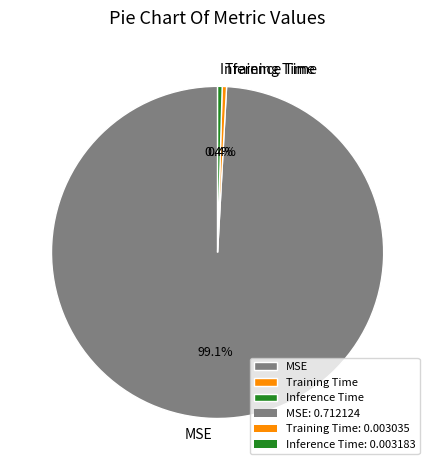

Is Training Time the majority of the pie?

No